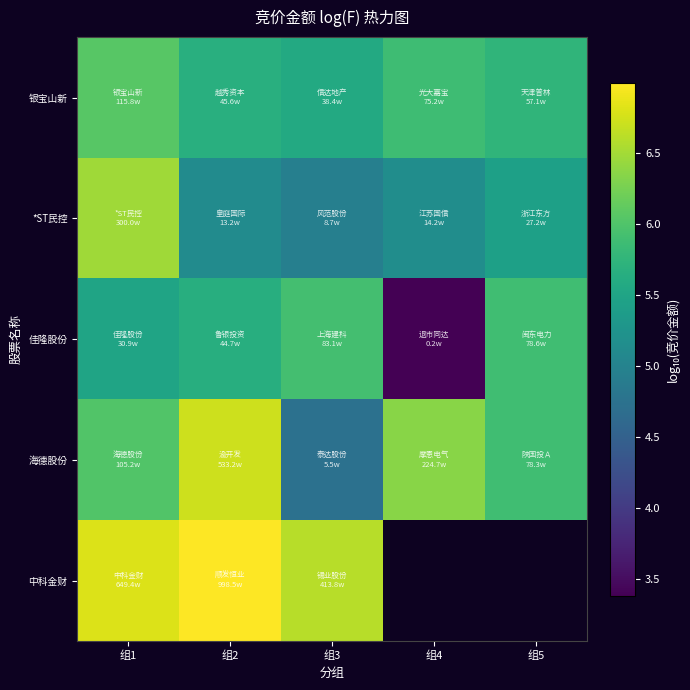

The 佳隆股份 series shows 2.1 at 组1. True or false?

False